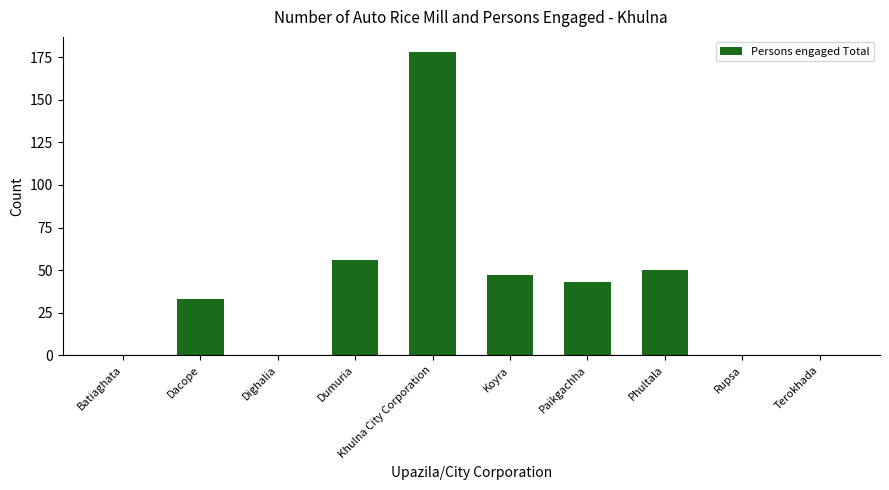

What value does the data have at Dumuria?

56